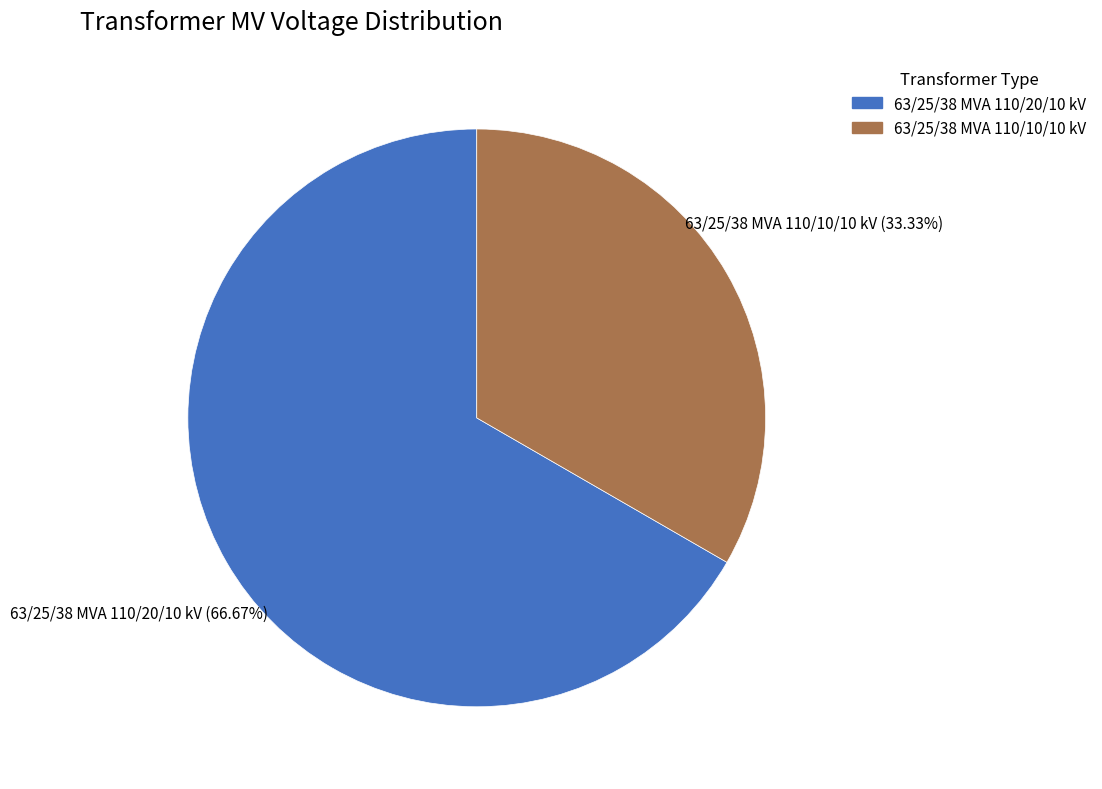

What percentage is the 63/25/38 MVA 110/20/10 kV slice, to the nearest percent?

67%